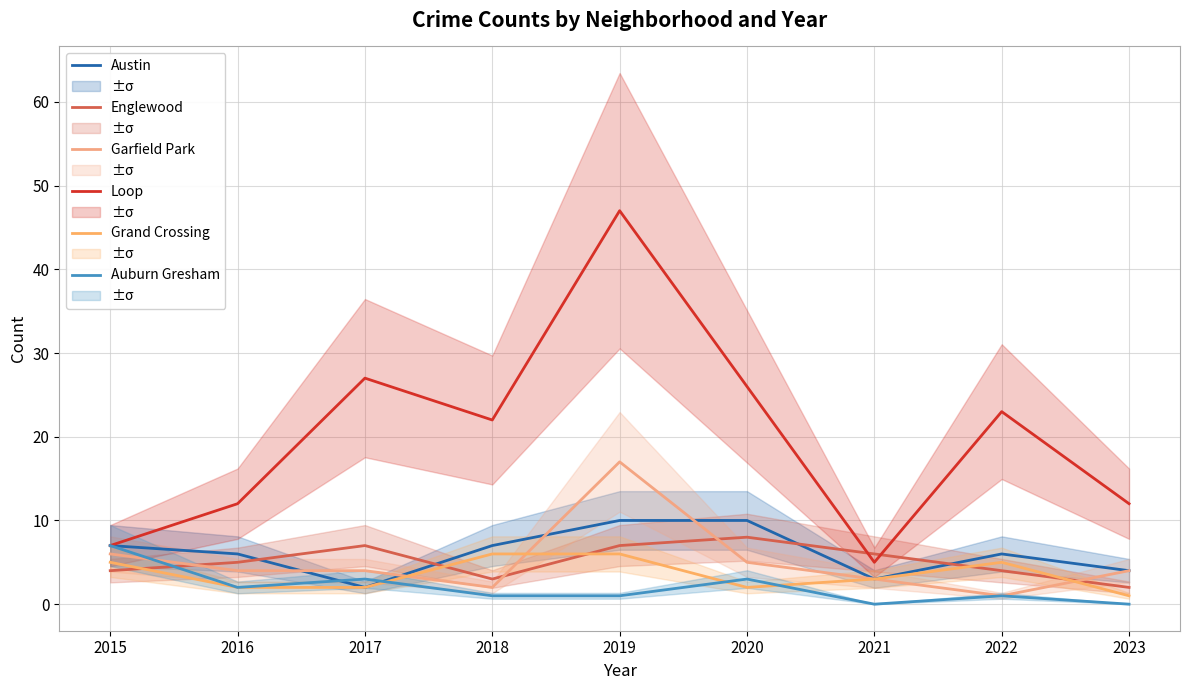

True or false: Auburn Gresham and Loop cross at least once.

False